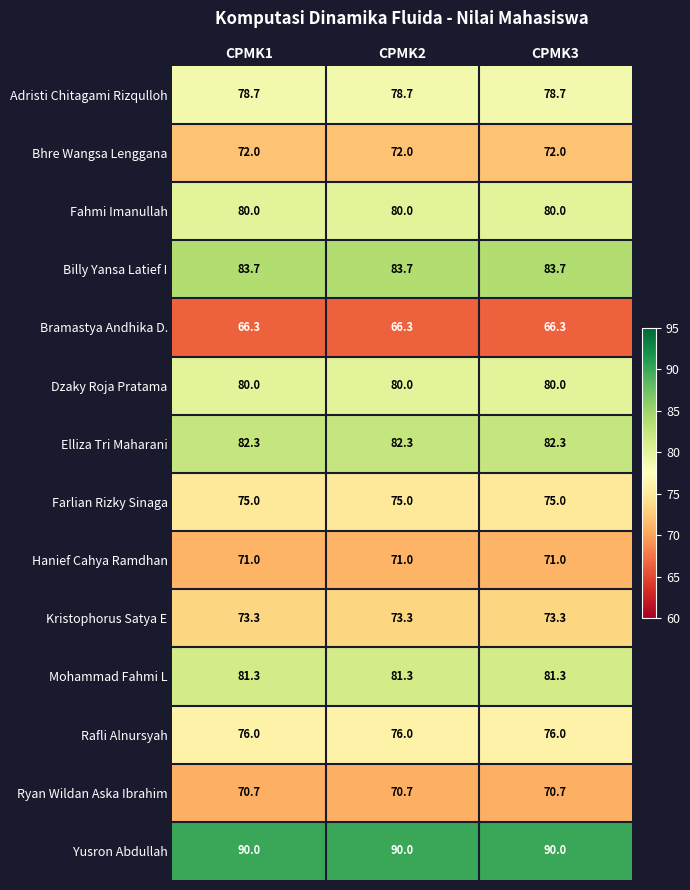

Which series has the largest total across all categories?

Yusron Abdullah